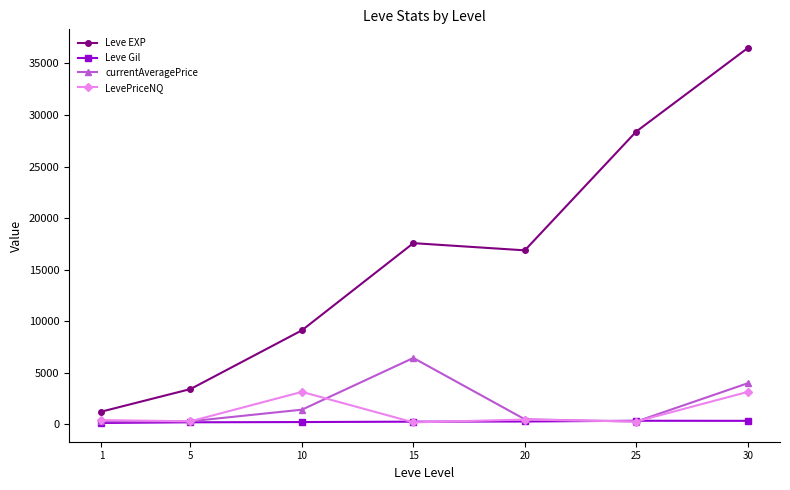

At which label is currentAveragePrice closest to 3336?

30